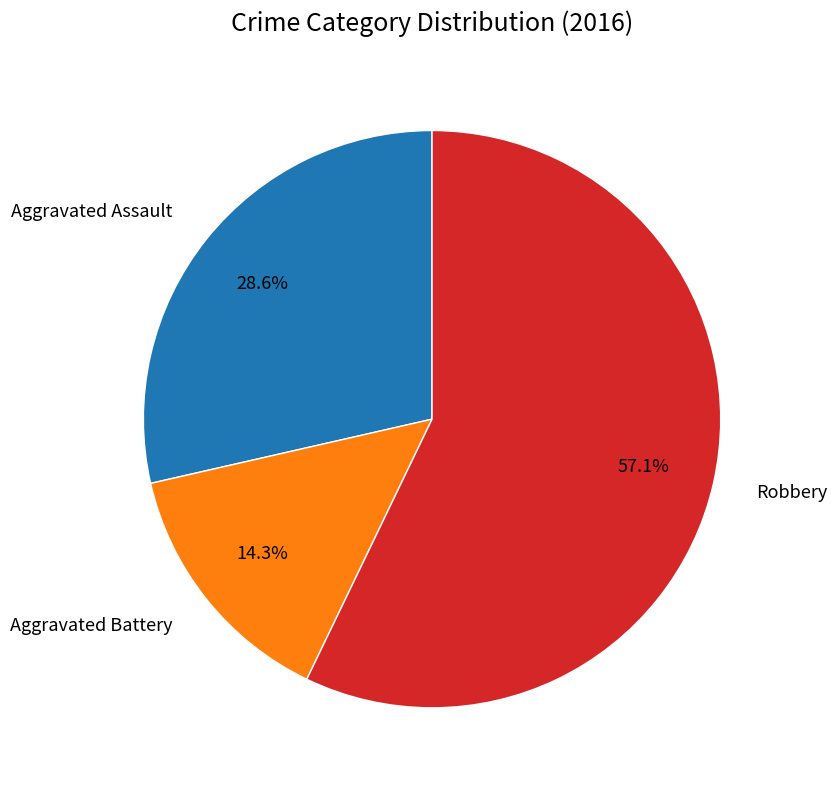

What percentage is the Robbery slice, to the nearest percent?

57%